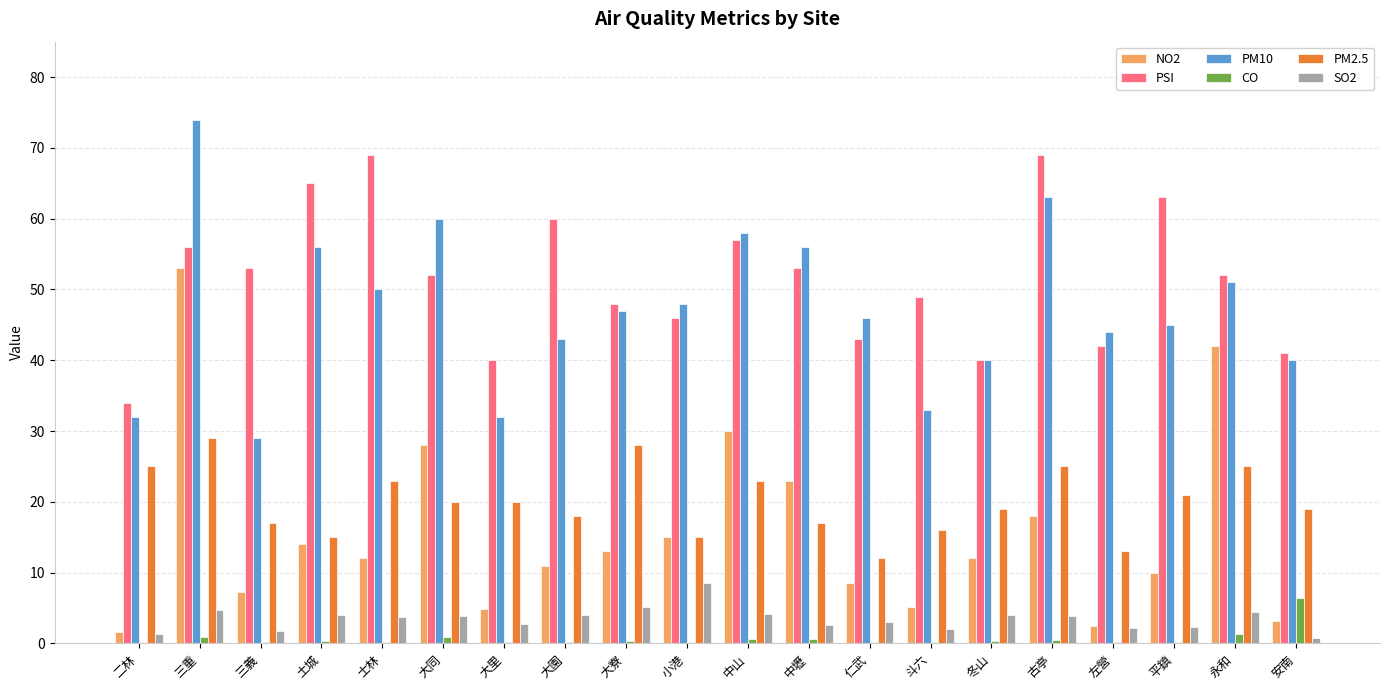

True or false: NO2 has a value of 14.0 at 大同.

False